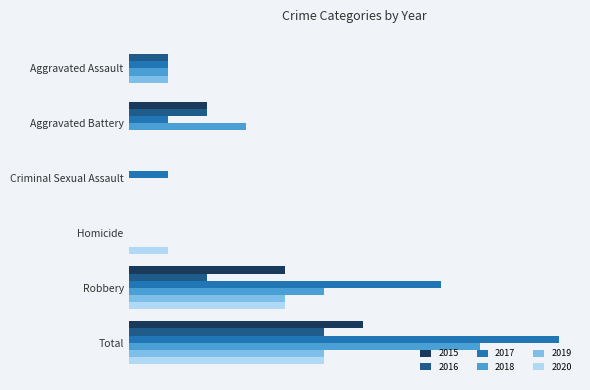

What is the total value across all series at Aggravated Assault?

4